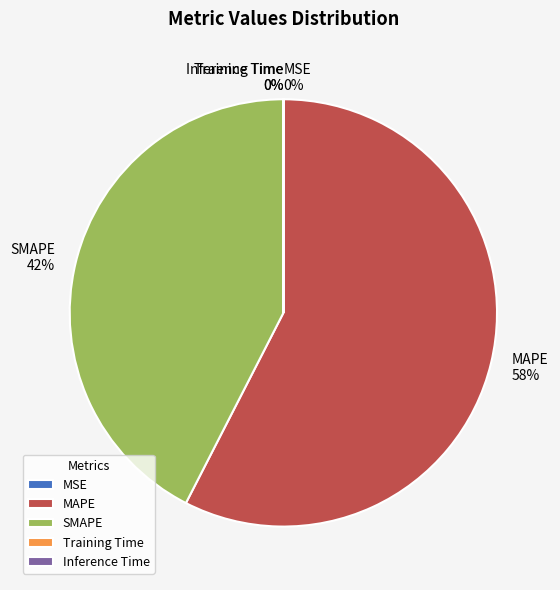

Which category has the biggest portion of the pie?

MAPE